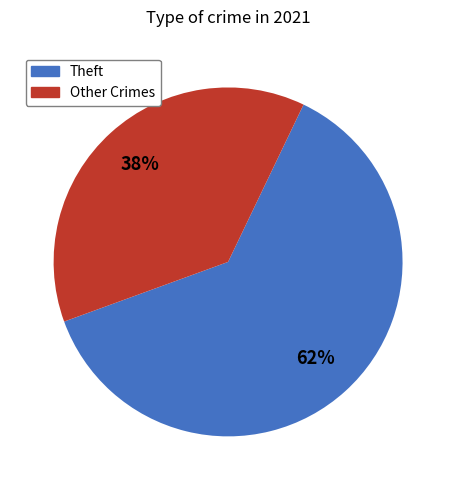

What is the largest slice in the pie chart?

Theft